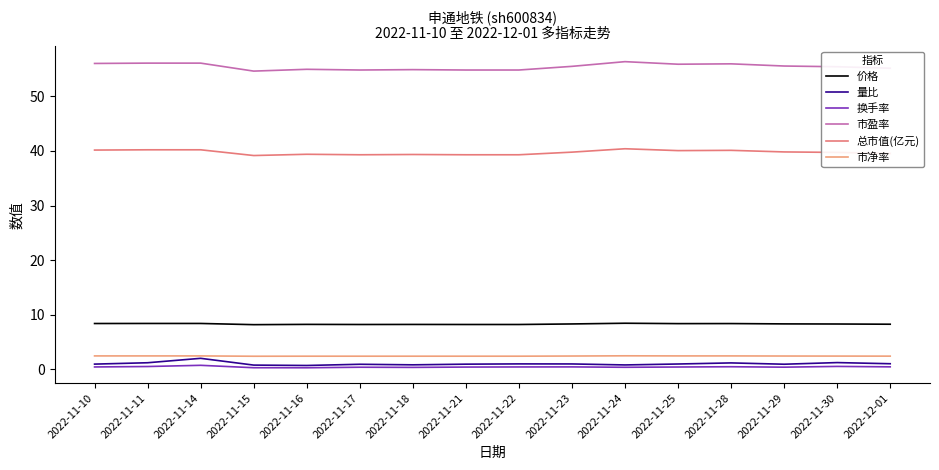

At which label does 市盈率 reach its minimum?

2022-11-15